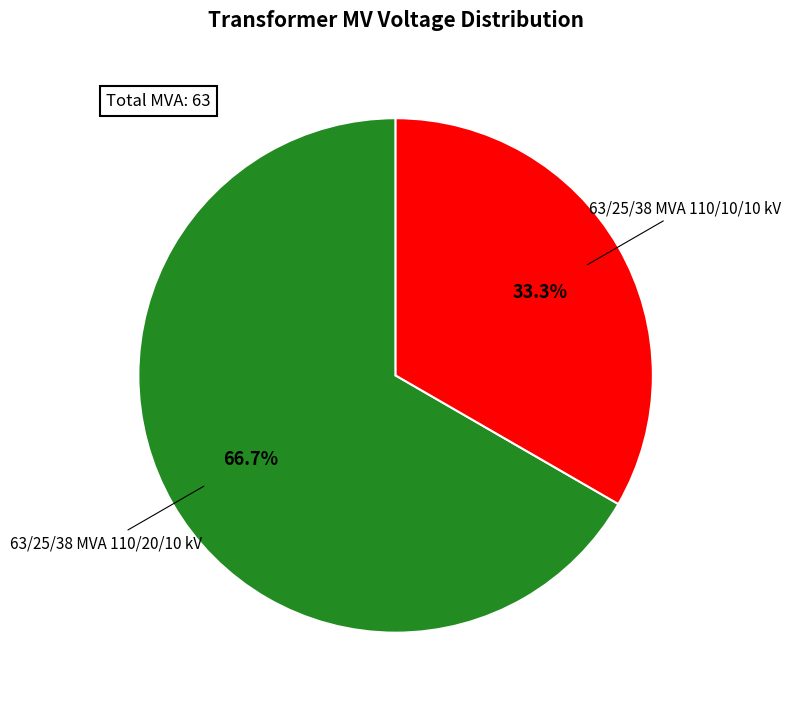

How many slices are in this pie chart?

2